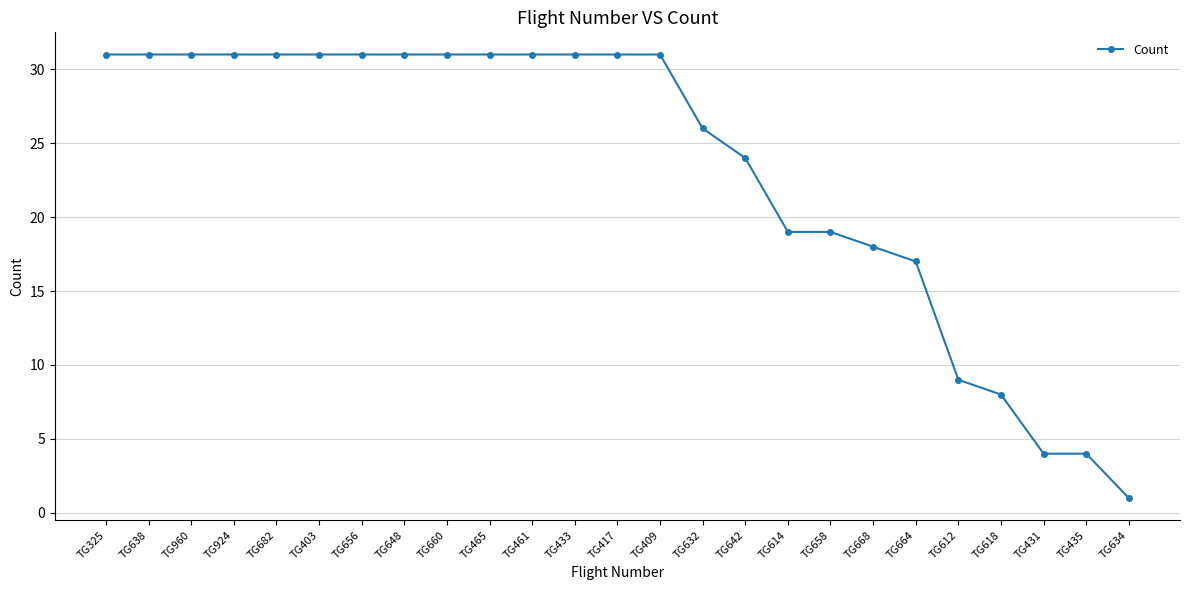

Read the value at TG960, to the nearest 5.

30